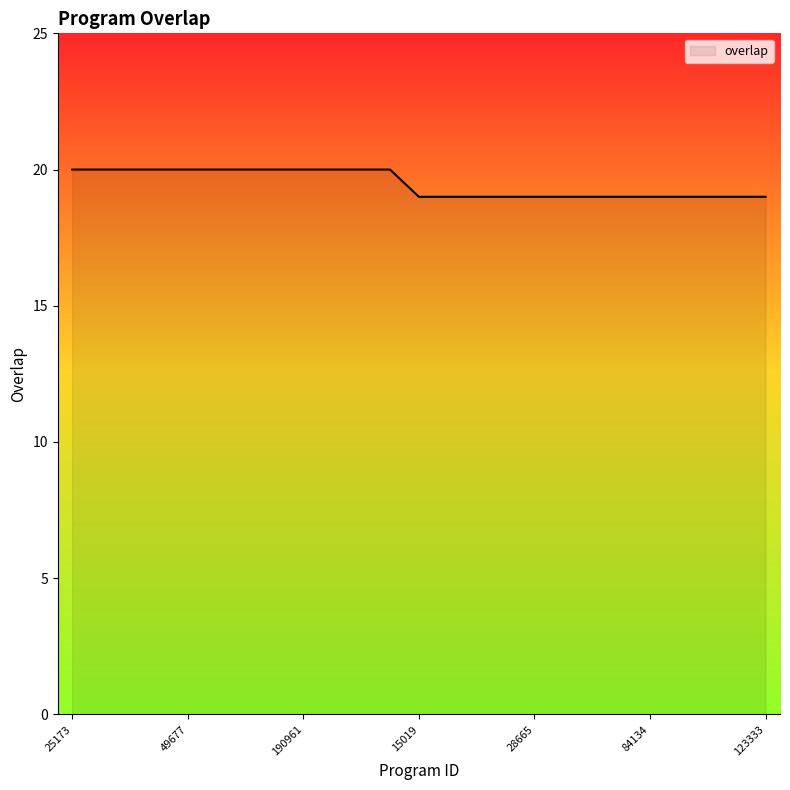

What is the greatest value displayed?

20